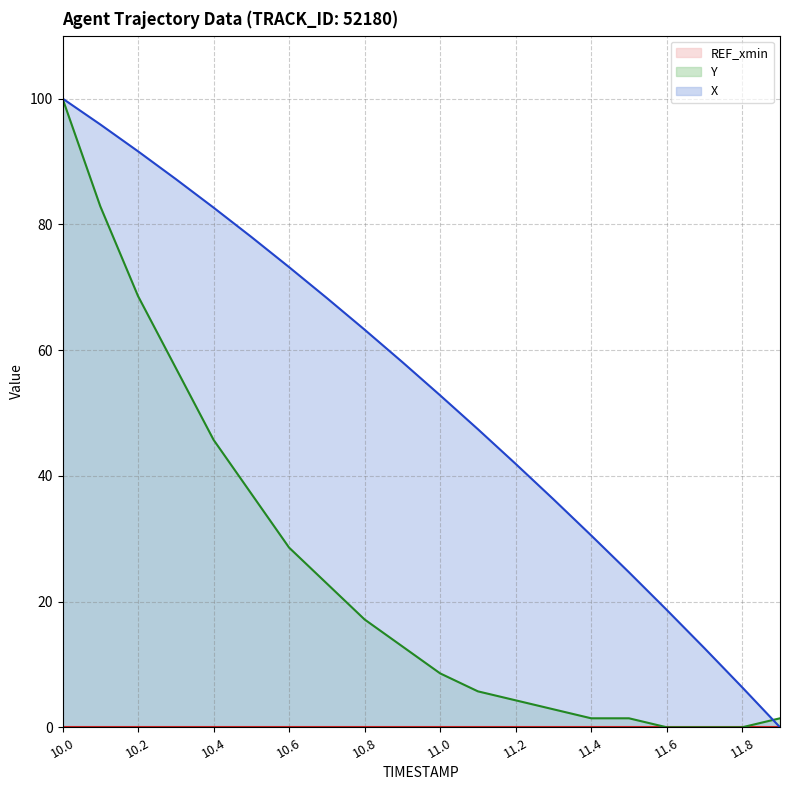

What is the sum of the Y values at 10.4 and 10.8?

62.9